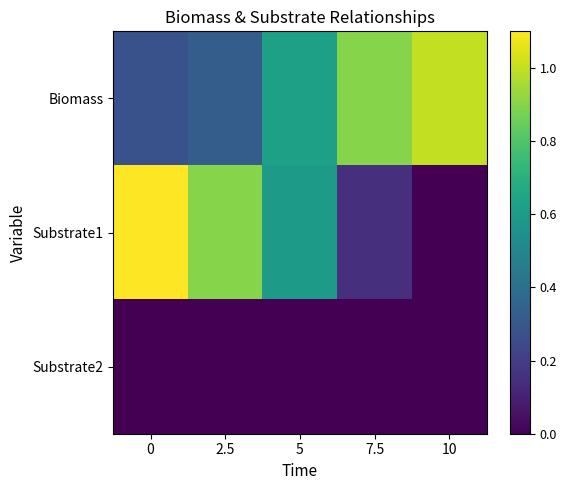

Which series has the widest spread of values?

Substrate1